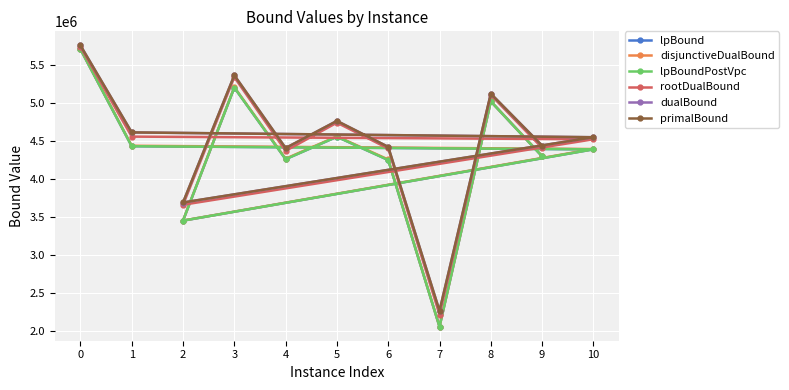

At which category does primalBound reach its first local valley?

2